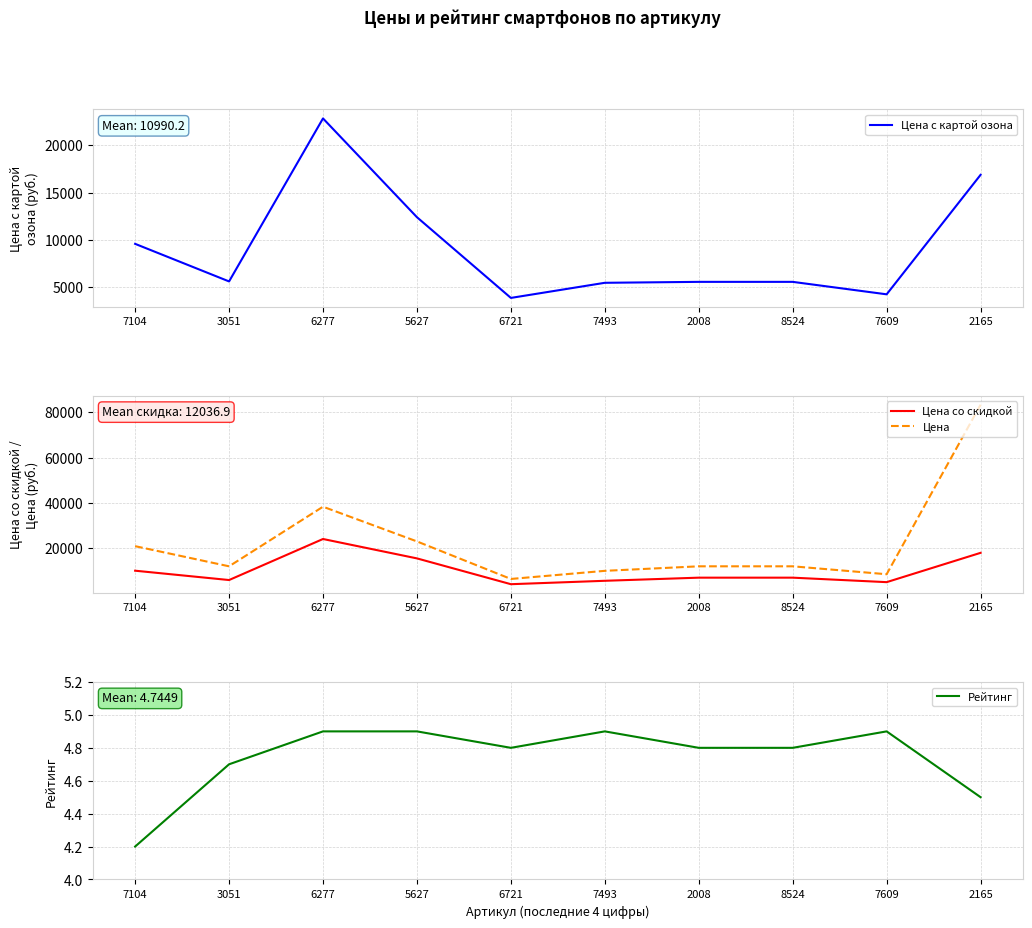

Reading right to left, extract all data points from this chart.

Цена с картой озона: 16863.0	4273.0	5586.0	5586.0	5487.0	3894.0	12399.0	22806.0	5632.0	9591.0
Цена со скидкой: 17952.0	4999.0	6983.0	6983.0	5599.0	4094.0	15499.0	24069.0	5934.0	10061.0
Цена: 83412.0	8499.0	11999.0	11999.0	9999.0	6410.0	22999.0	38337.0	12000.0	20900.0
Рейтинг: 4.5	4.9	4.8	4.8	4.9	4.8	4.9	4.9	4.7	4.2